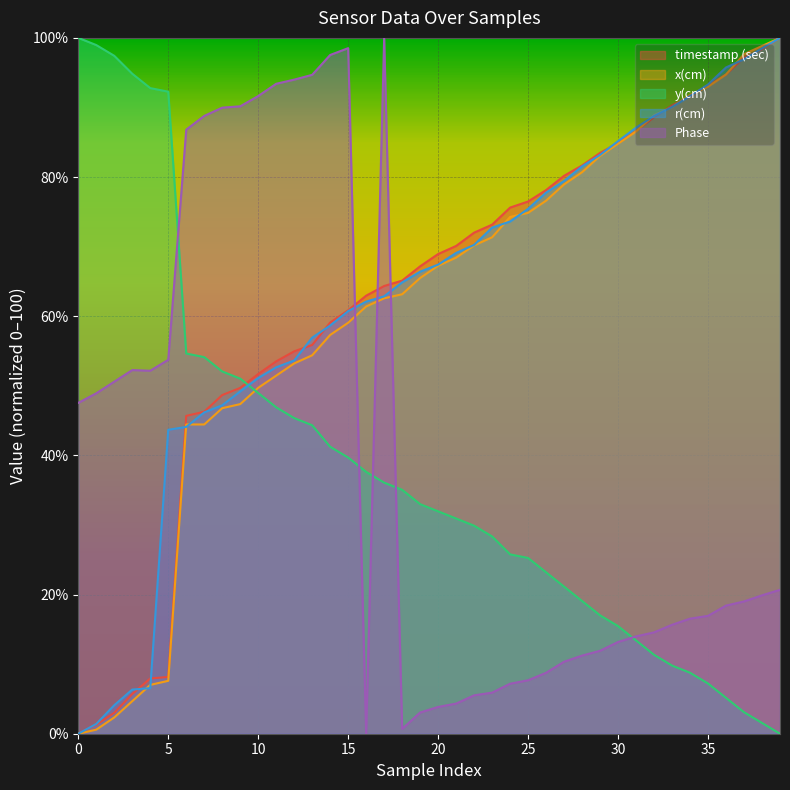

How many lines are shown in the chart?

5